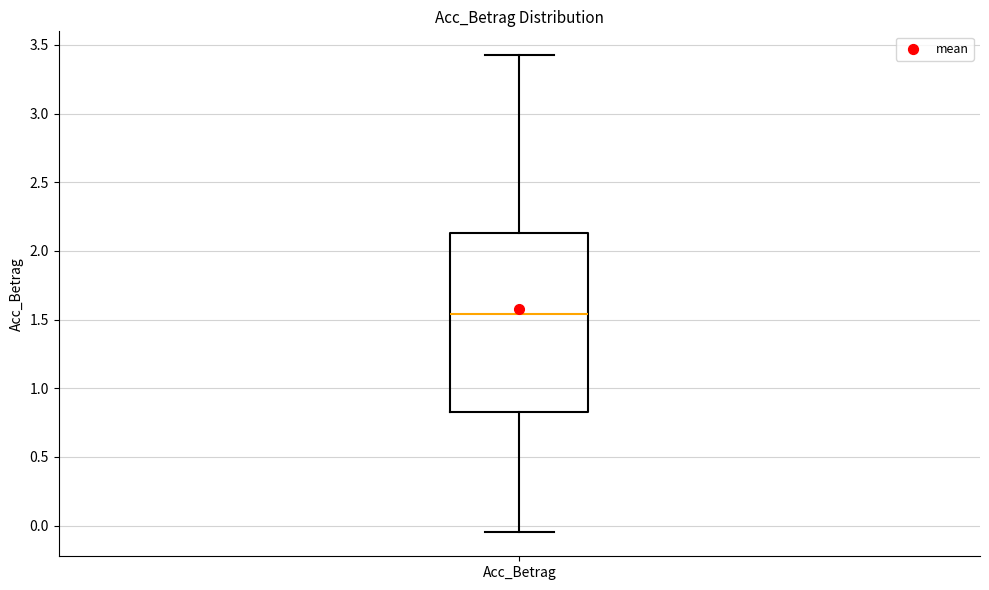

Transcribe this box plot: give where the median line is, the range the box spans, and where the two whiskers end, as read against the y-axis. The values are not printed on the chart, so give them approximately, as read against the axis.

median 1.55, box 0.80 to 2.15, whiskers -0.05 to 3.40